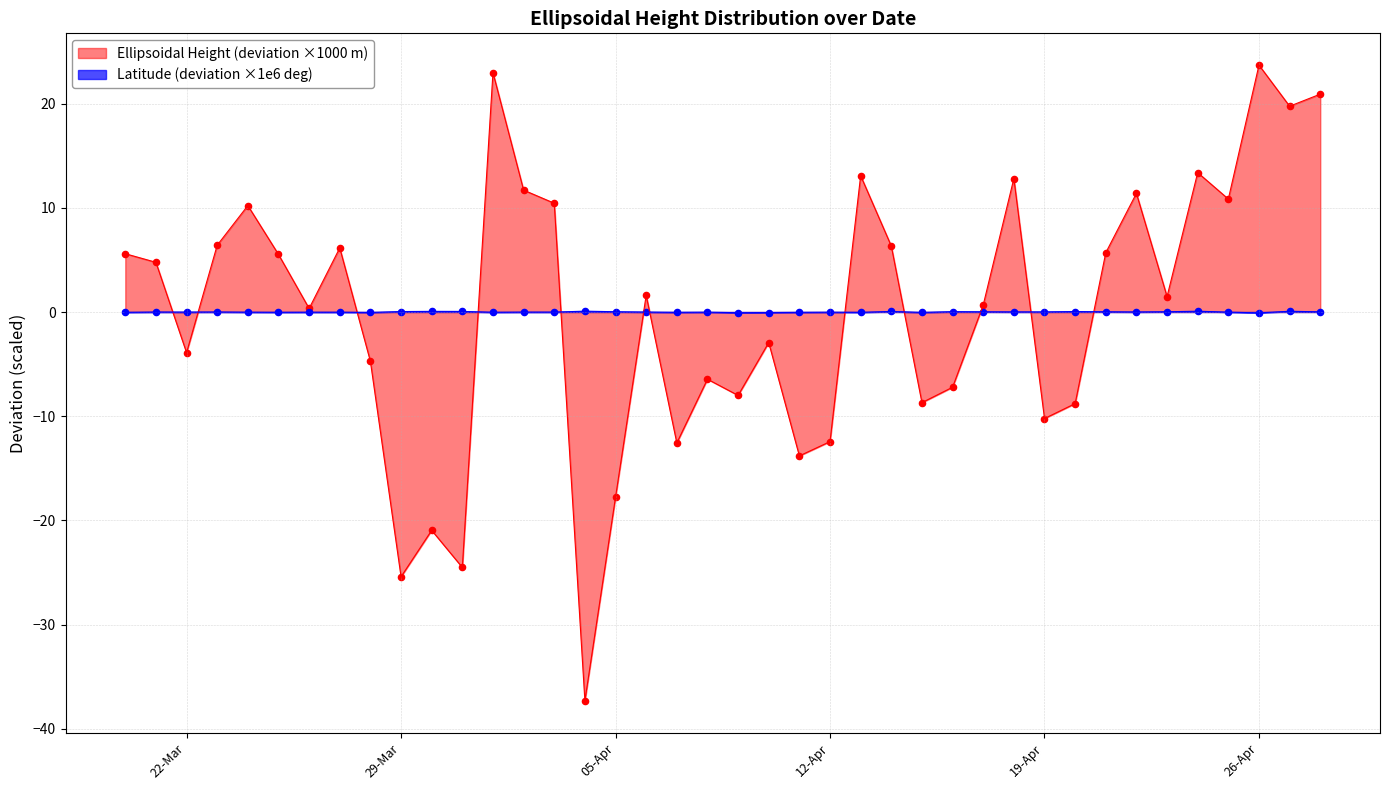

Which series has the largest total across all categories?

ellipsoidal_height